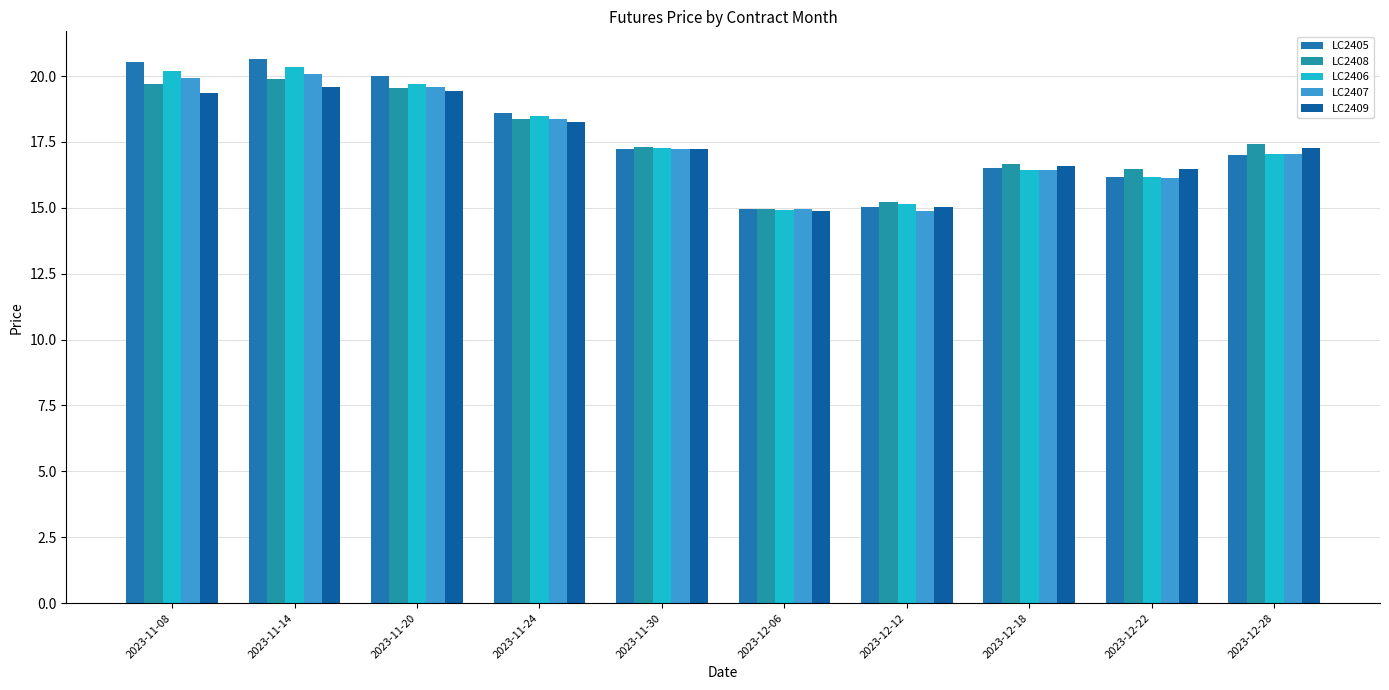

Is it true that LC2405 equals 18.6 at 2023-11-24?

True